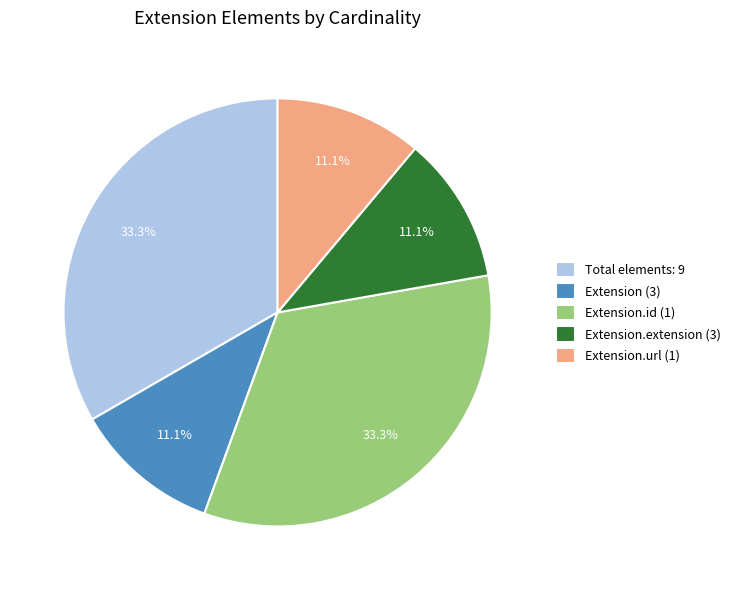

Do Extension.id (1) and Extension.extension (3) together represent more than half of the pie?

No